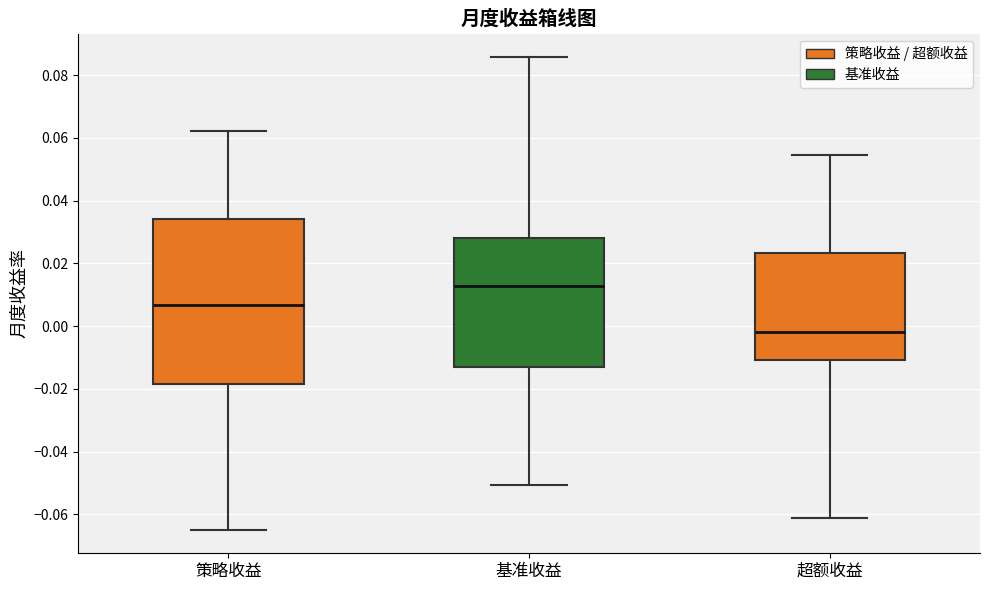

Which box is the tallest, from its lower edge to its upper edge?

策略收益